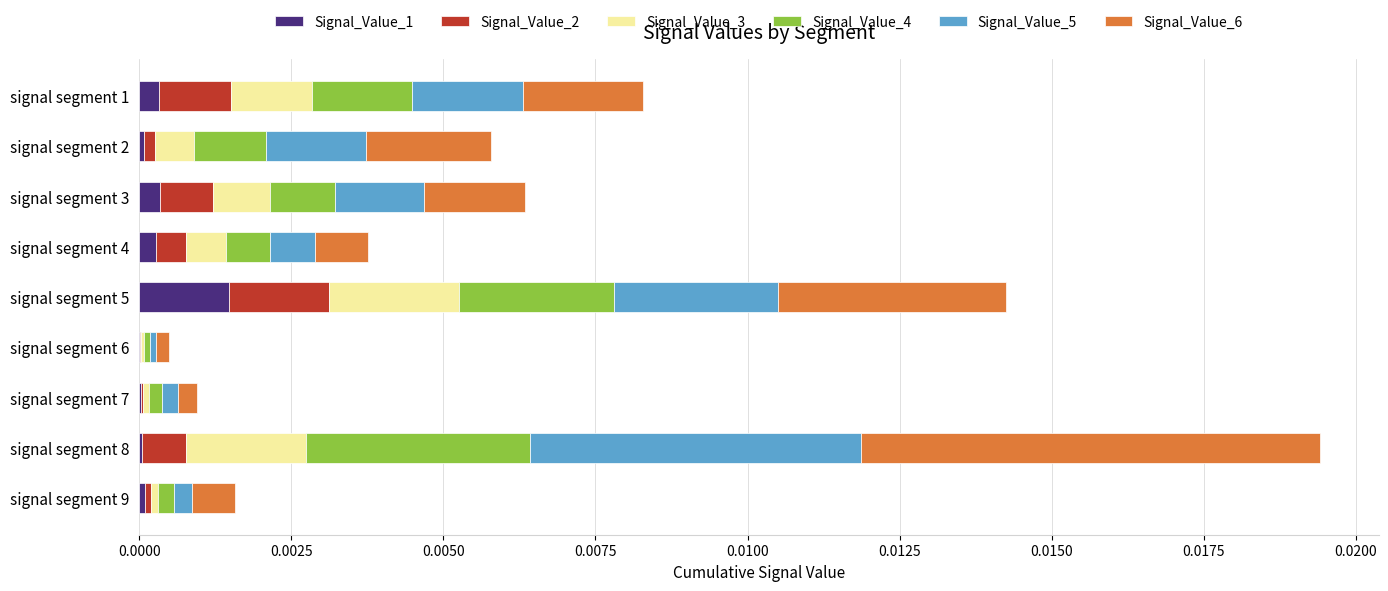

How many data points does each series have?

9